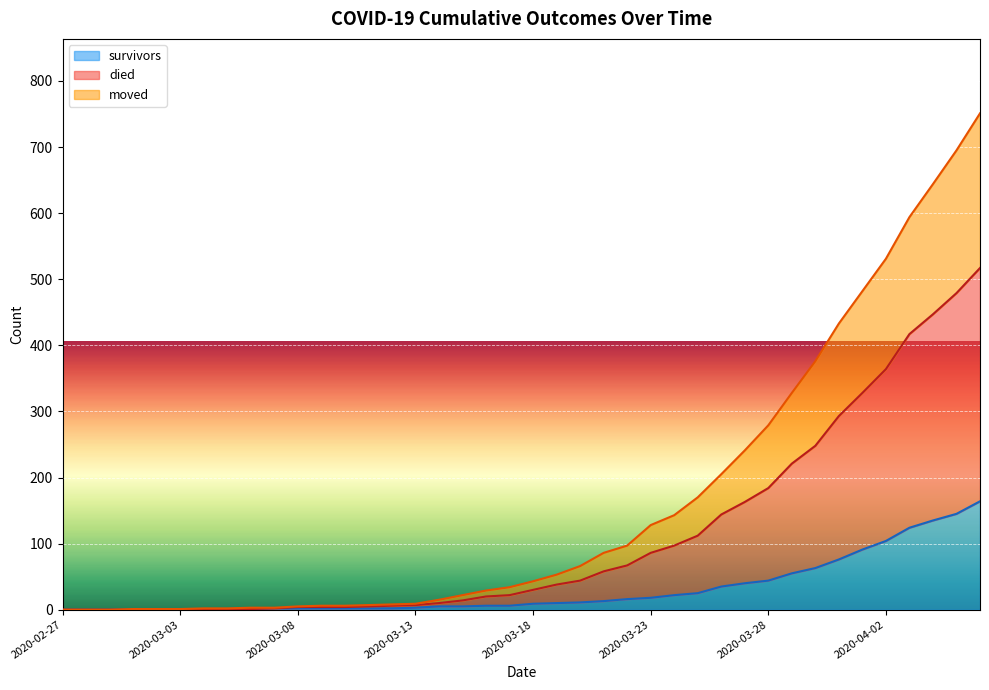

True or false: moved has more than 2 points higher than both neighbors.

False